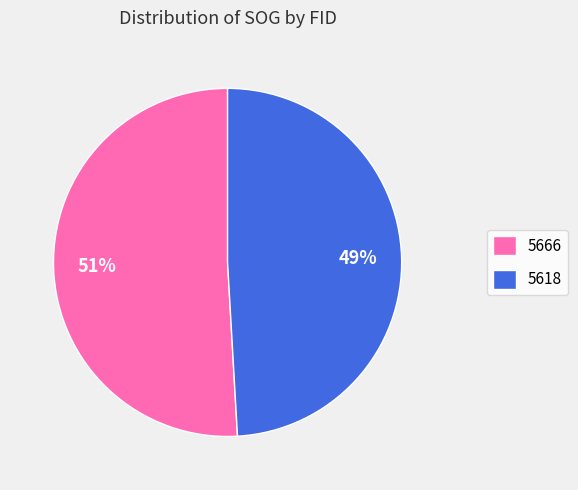

Rank the categories by value from highest to lowest.

5666, 5618